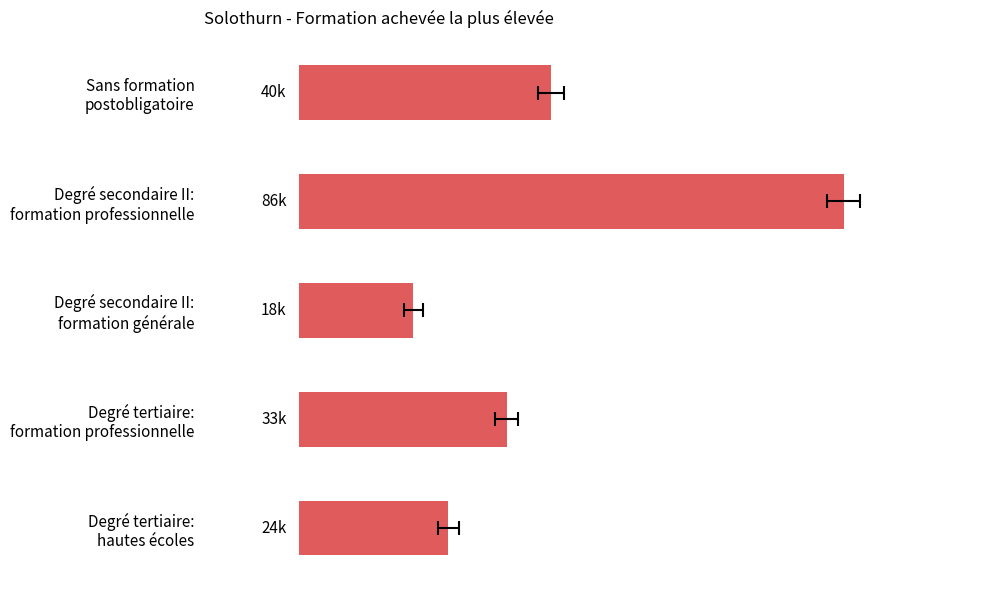

List the labels in order of value, largest first.

Degré secondaire II: formation professionnelle, Sans formation postobligatoire, Degré tertiaire: formation professionnelle, Degré tertiaire: hautes écoles, Degré secondaire II: formation générale